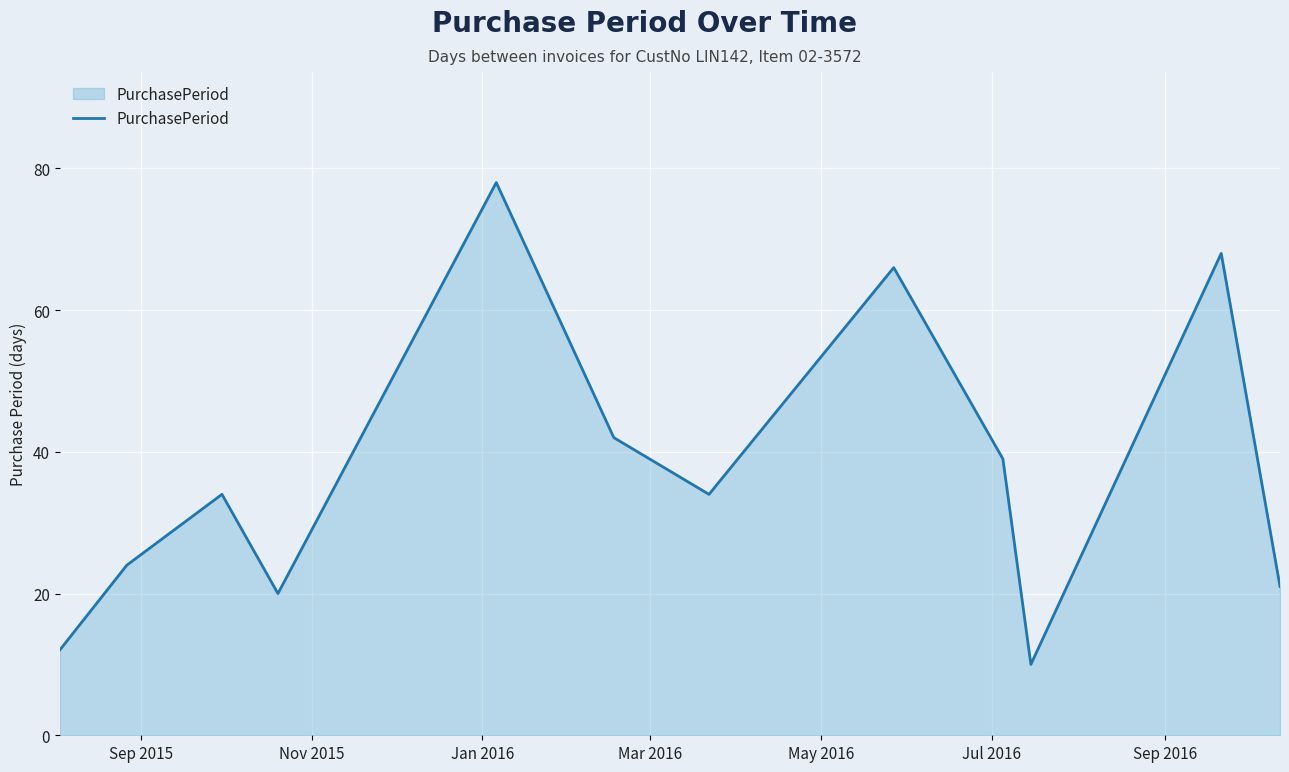

What is the maximum value shown in the chart?

78